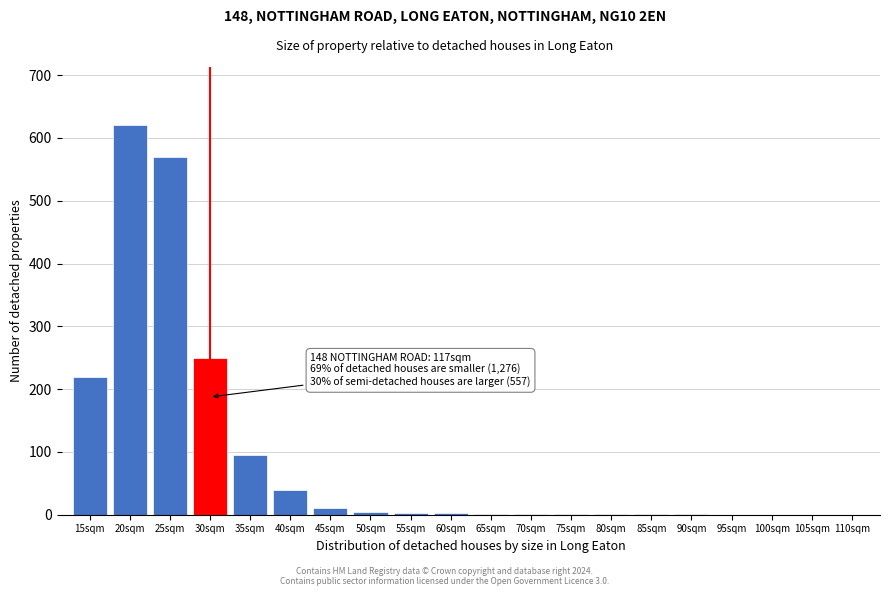

What is the sum of all values?

1821